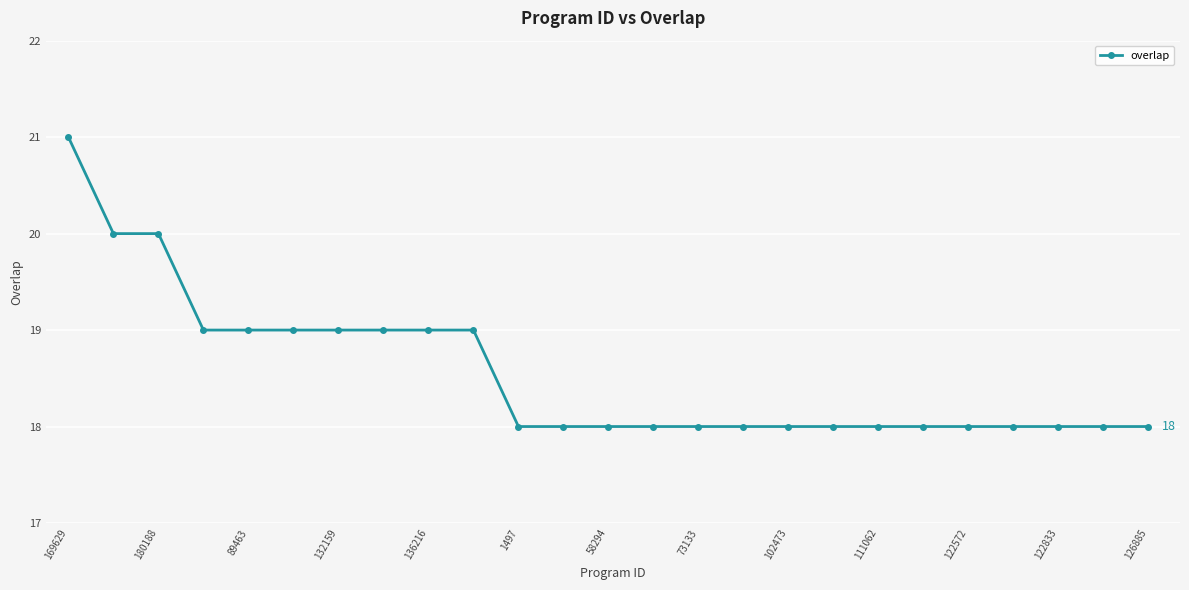

Does the chart display data point markers on the line(s)?

Yes